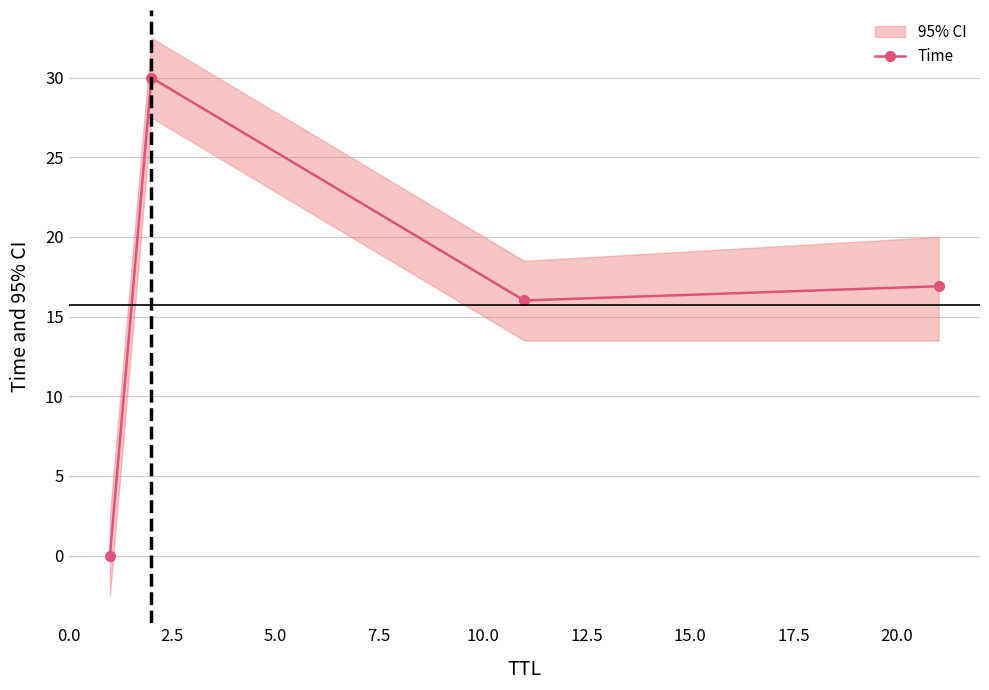

True or false: Time has more than 2 interior local peaks.

False